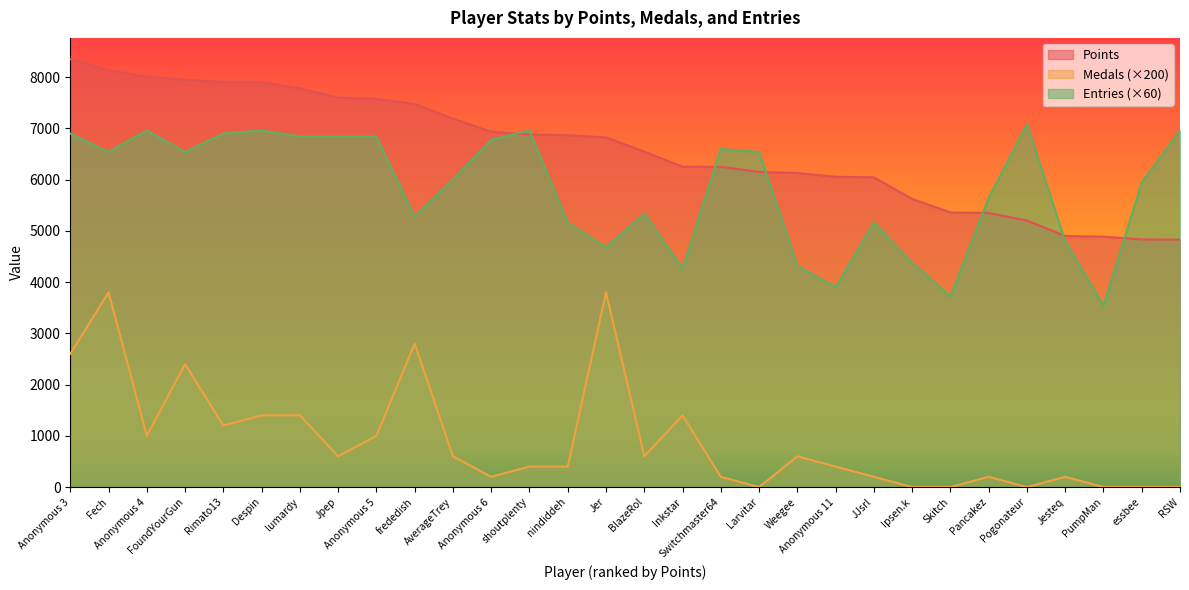

True or false: Points and Medals intersect in this chart.

False